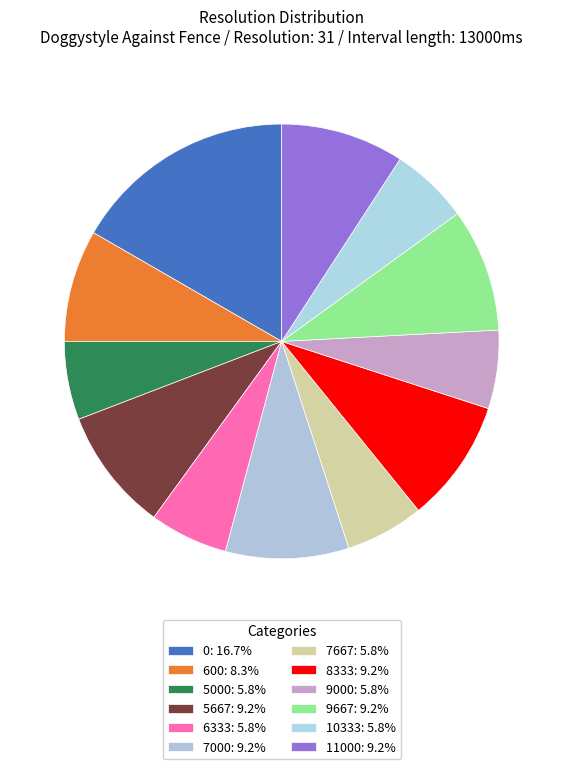

Count the number of slices in the pie.

12